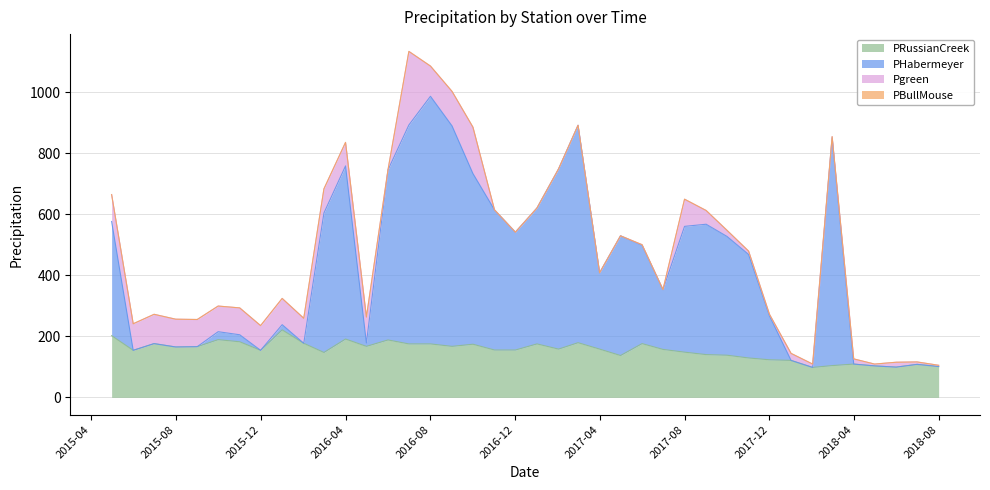

What is the highest value of the PRussianCreek series?

221